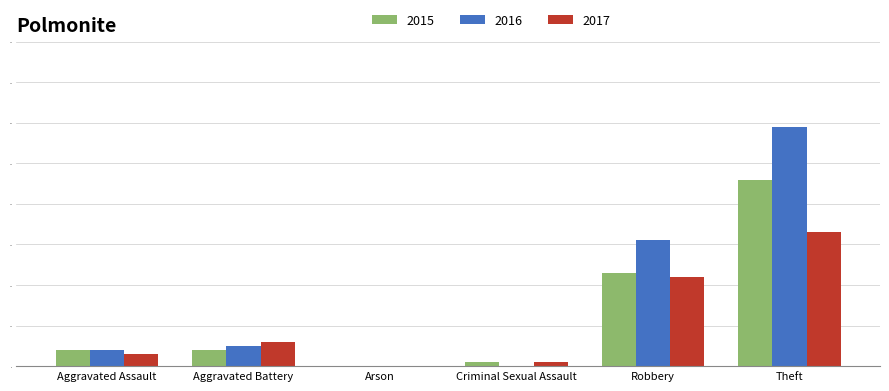

Where is 2017 nearest to the value 16?

Robbery